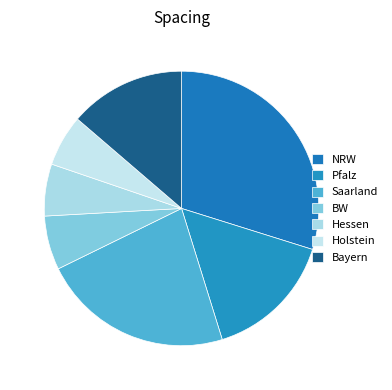

Rank the categories by value from lowest to highest.

Holstein, Hessen, BW, Bayern, Pfalz, Saarland, NRW